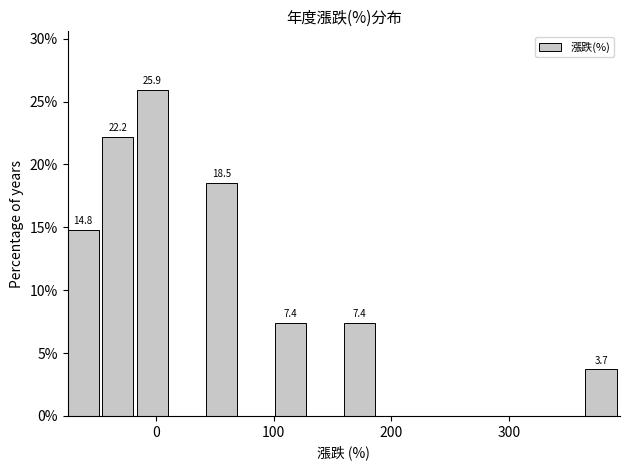

Read against the x-axis, roughly where is the centre of the tallest bar?

0